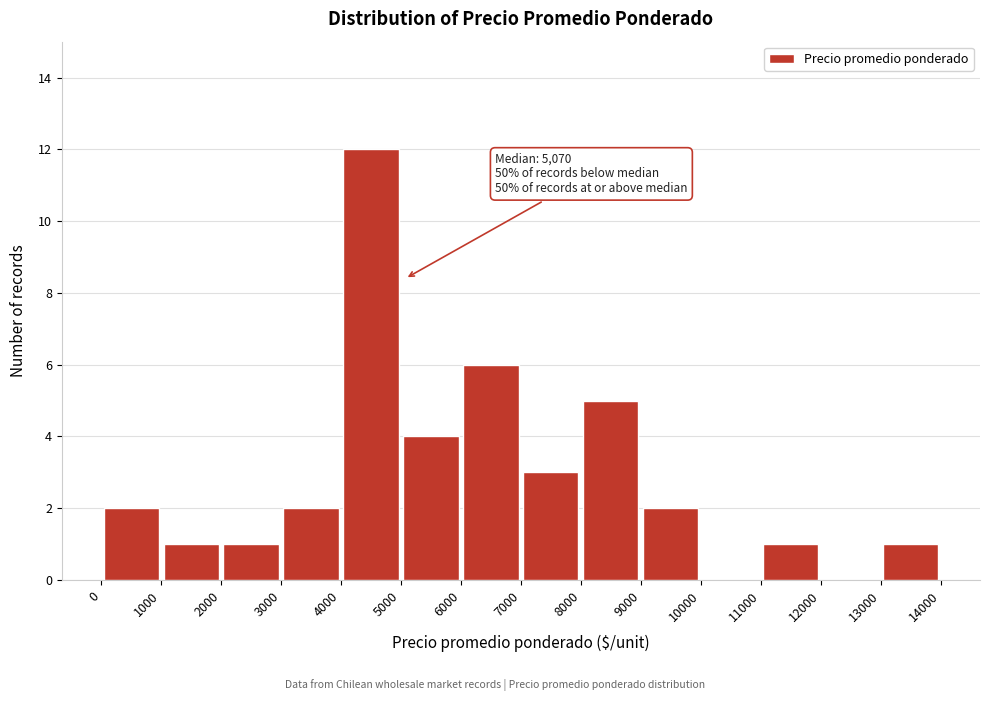

Over which range of the x-axis is the bar tallest?

4000 to 5000